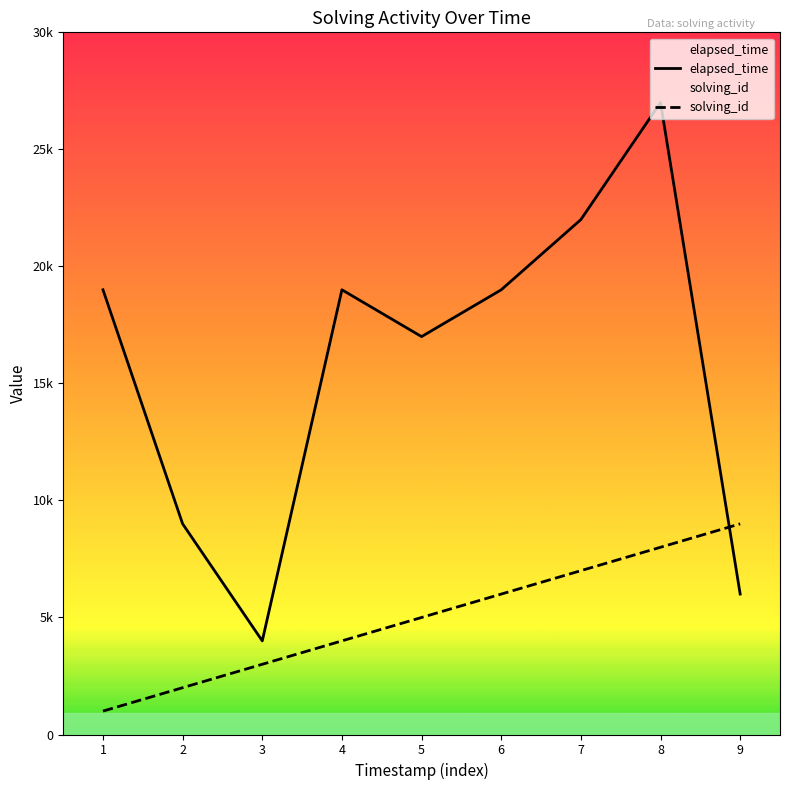

What is the difference between the maximum and minimum values in the elapsed_time series?

23000